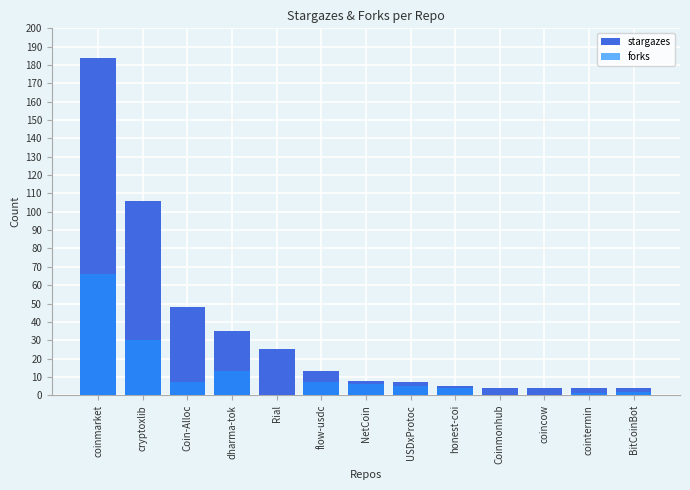

What is the maximum value shown in the chart?

184